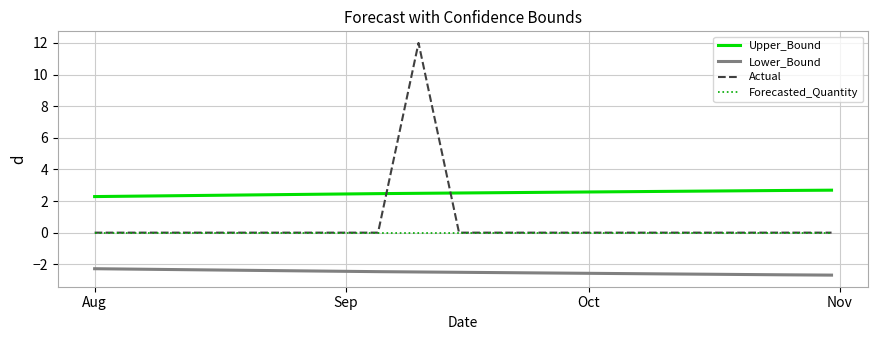

Which series has the largest total across all categories?

Upper_Bound